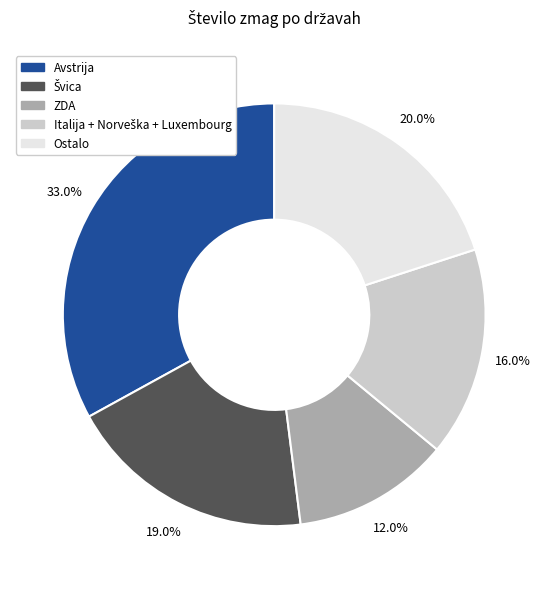

To the nearest percent, what is the difference between the largest and smallest slice percentages?

21%